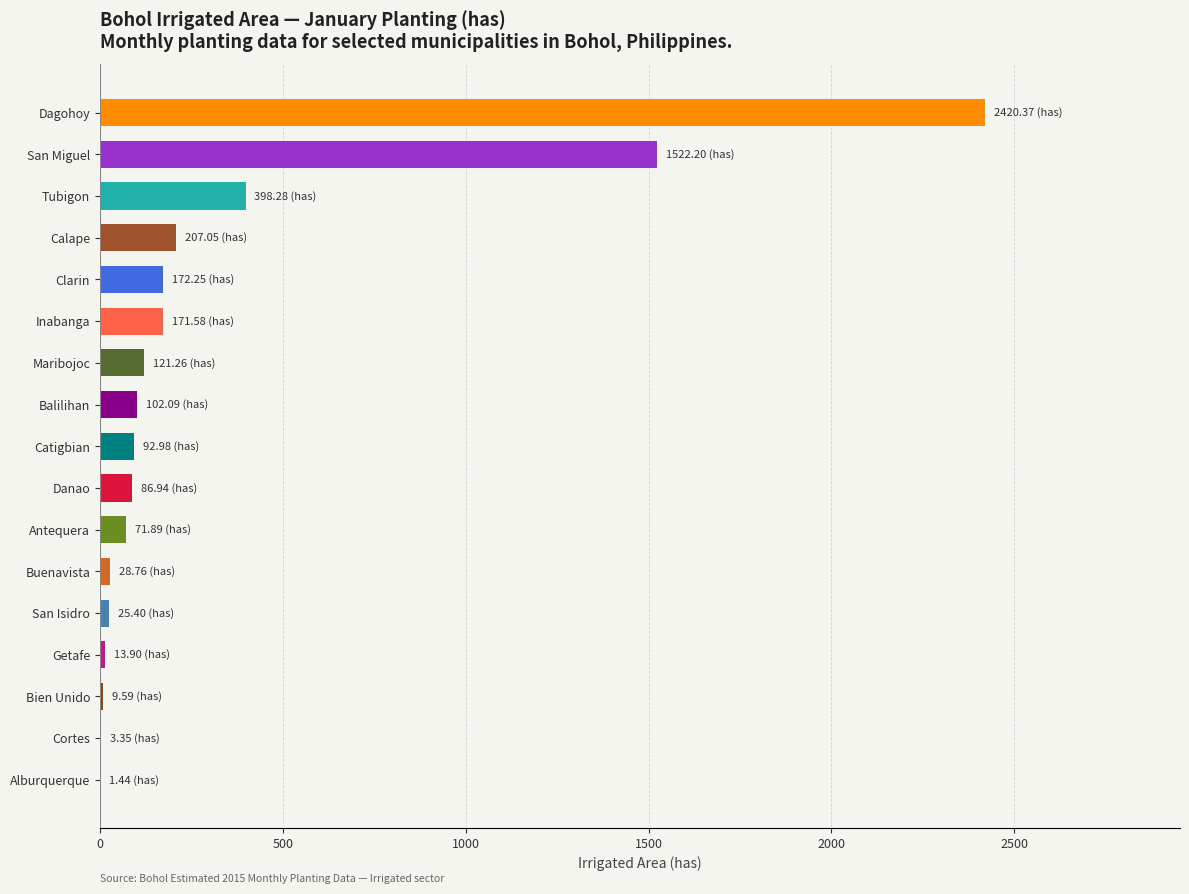

Are the bars horizontal?

Yes